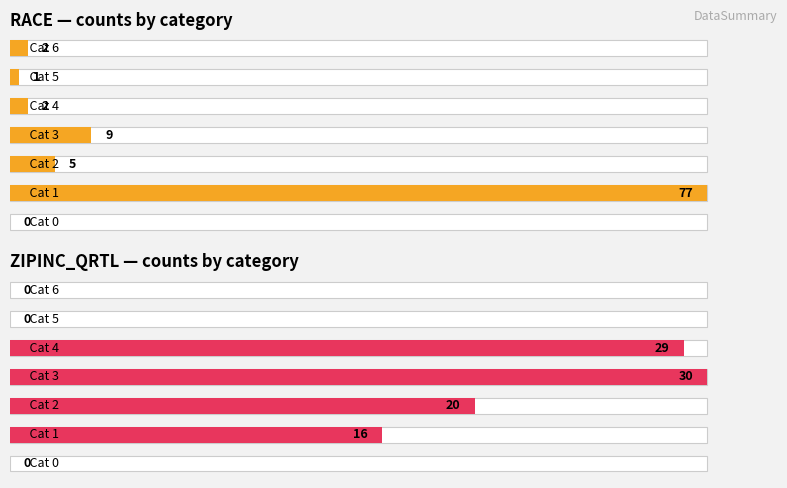

The value of RACE — counts by category at 6 is 4.3. True or false?

False